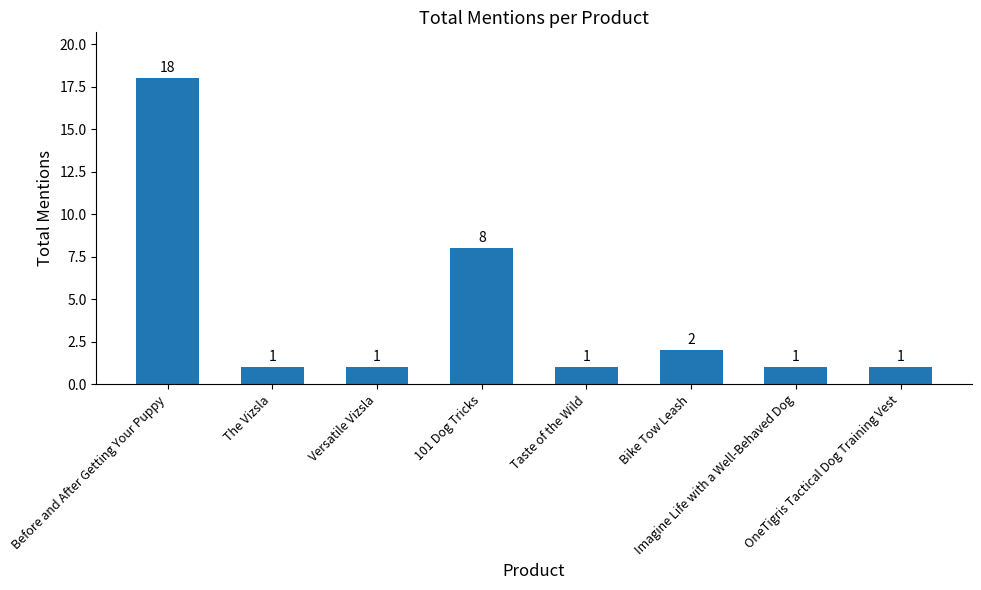

What is the value of the 2nd bar from the left?

1